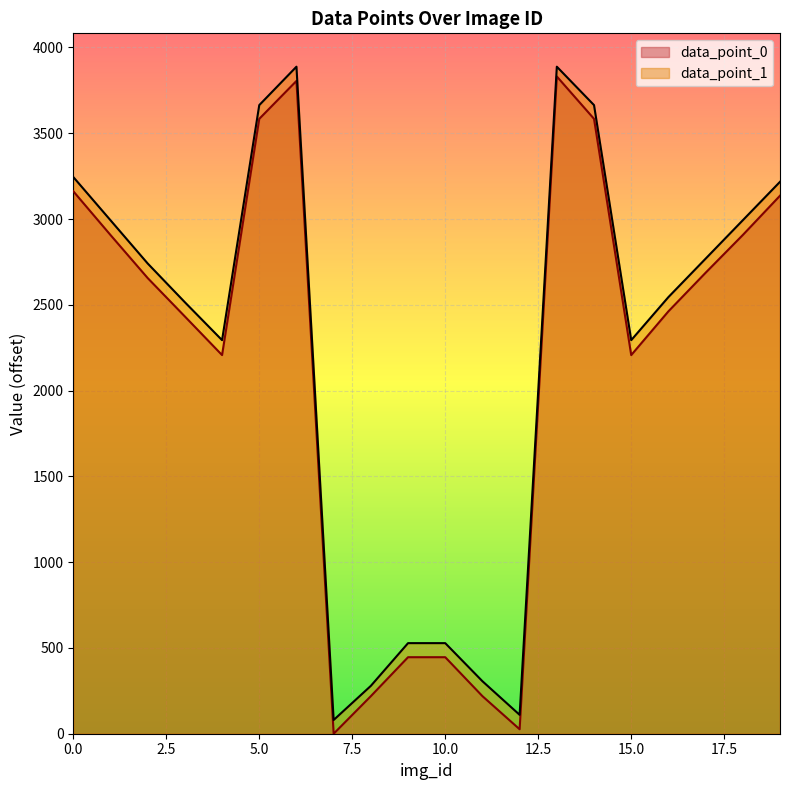

Reading left to right, transcribe all the data shown in this chart.

data_point_0: 3162	2907	2656	2432	2207	3584	3805	0	219	446	446	219	26	3831	3584	2207	2462	2687	2907	3136
data_point_1: 3245	2993	2741	2515	2294	3664	3888	80	279	528	528	306	110	3888	3664	2294	2545	2769	2993	3217